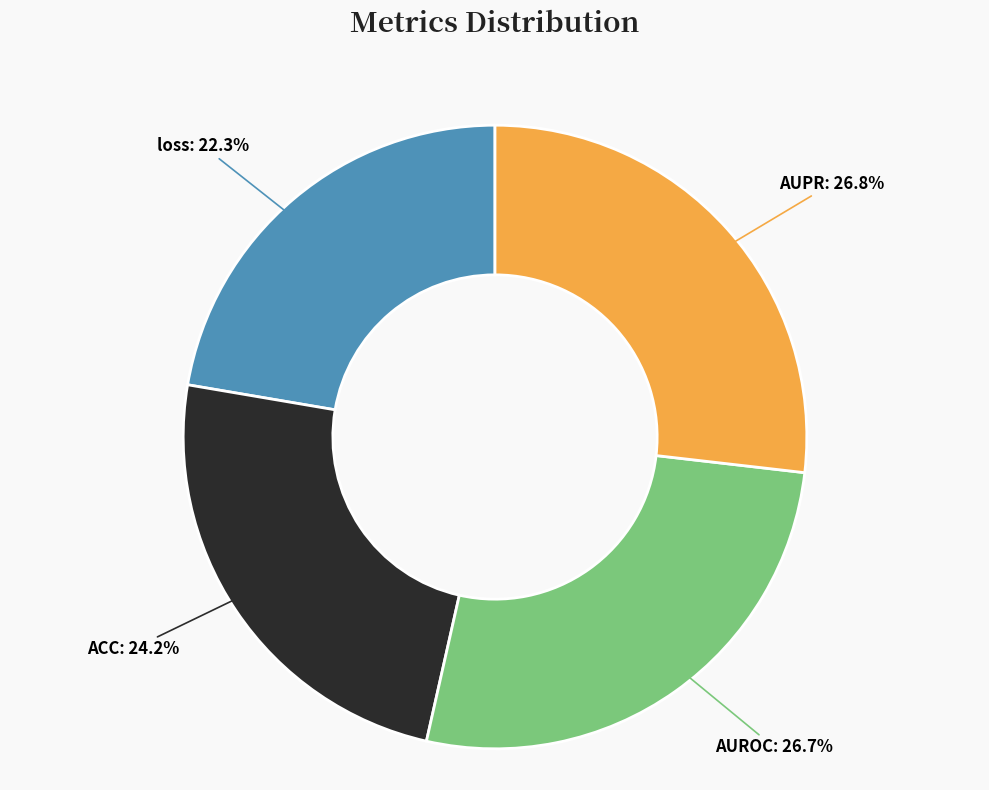

Is there a majority slice in this chart?

No